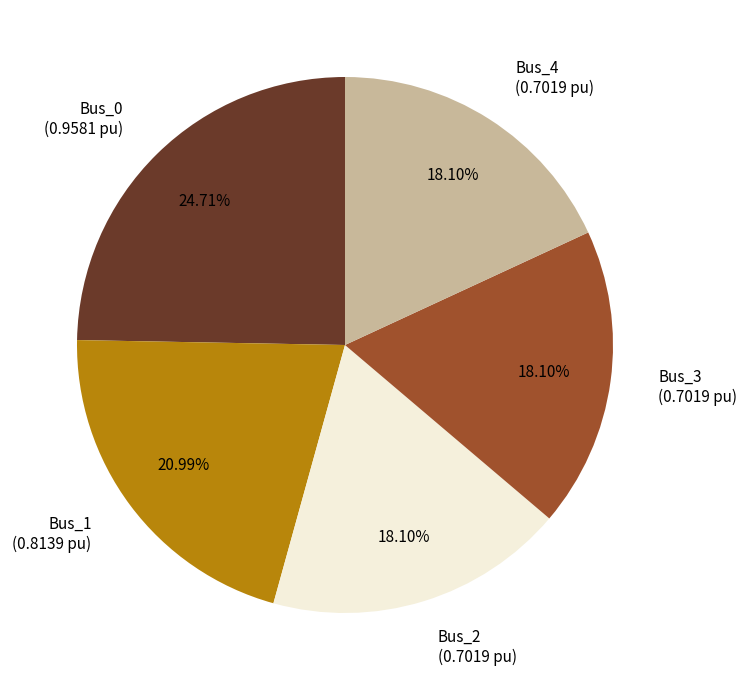

What is the largest slice in the pie chart?

Bus_0